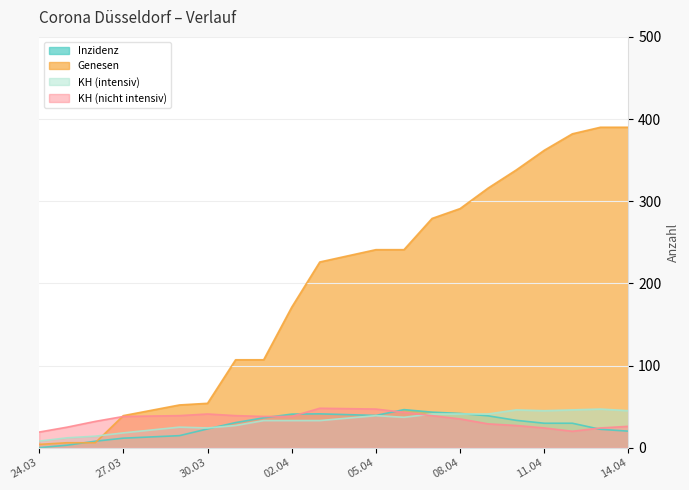

How many interior local valleys does the KH (nicht intensiv) series have?

1